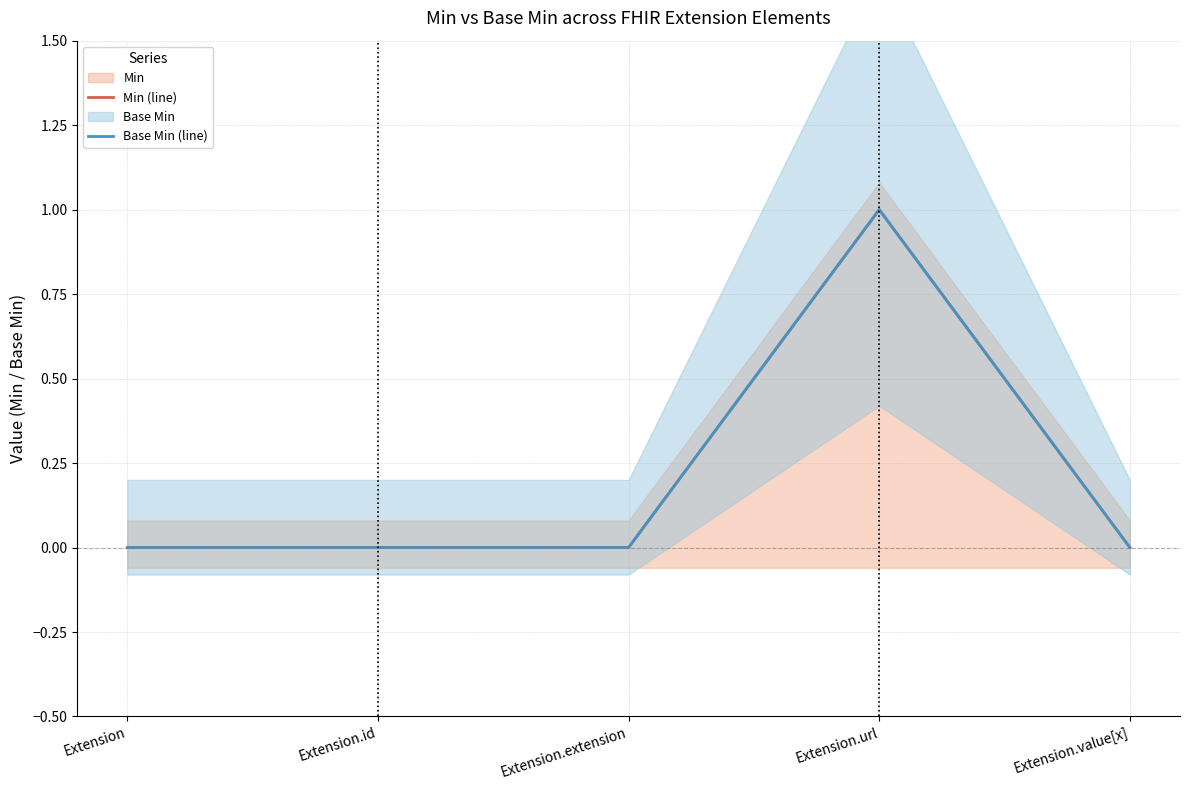

What is the greatest value displayed?

1